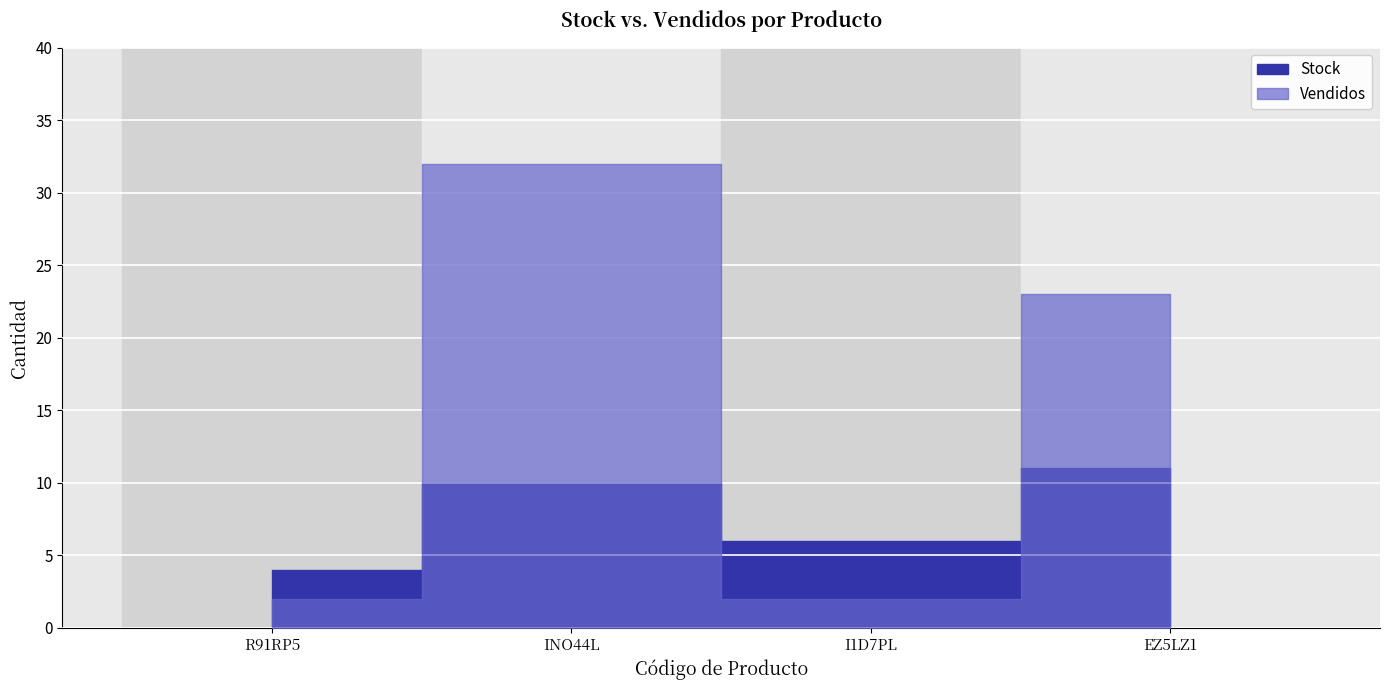

After their last crossing, which series has the higher values: Vendidos or Stock?

Vendidos